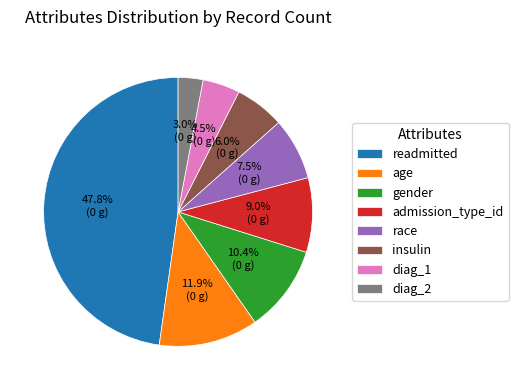

To the nearest percent, what is the combined percentage of insulin and race?

13%